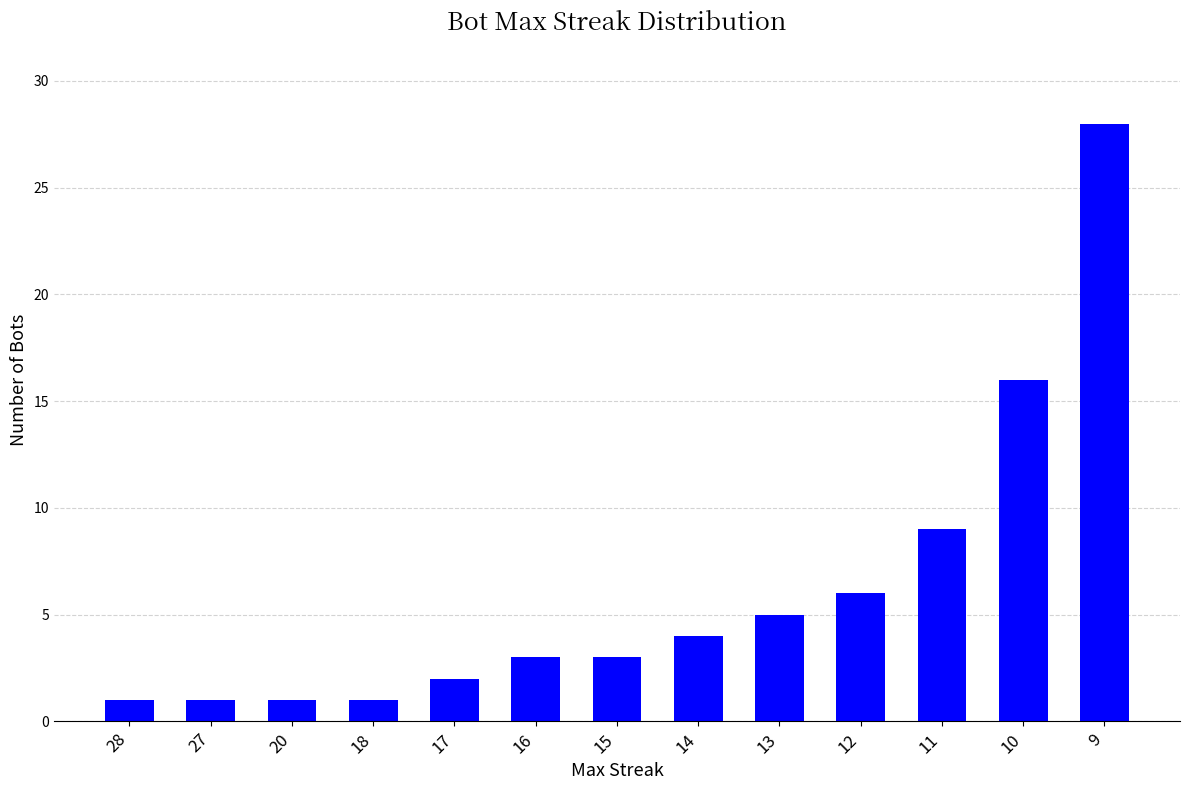

The value at 12 is 2. True or false?

False